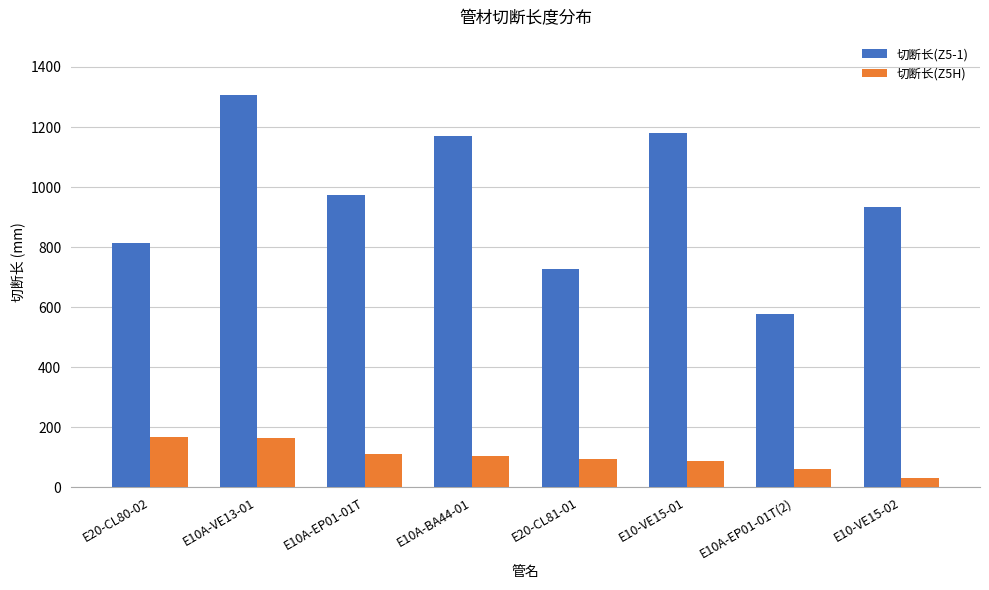

What is the label of the 7th bar from the left?

E10A-EP01-01T(2)